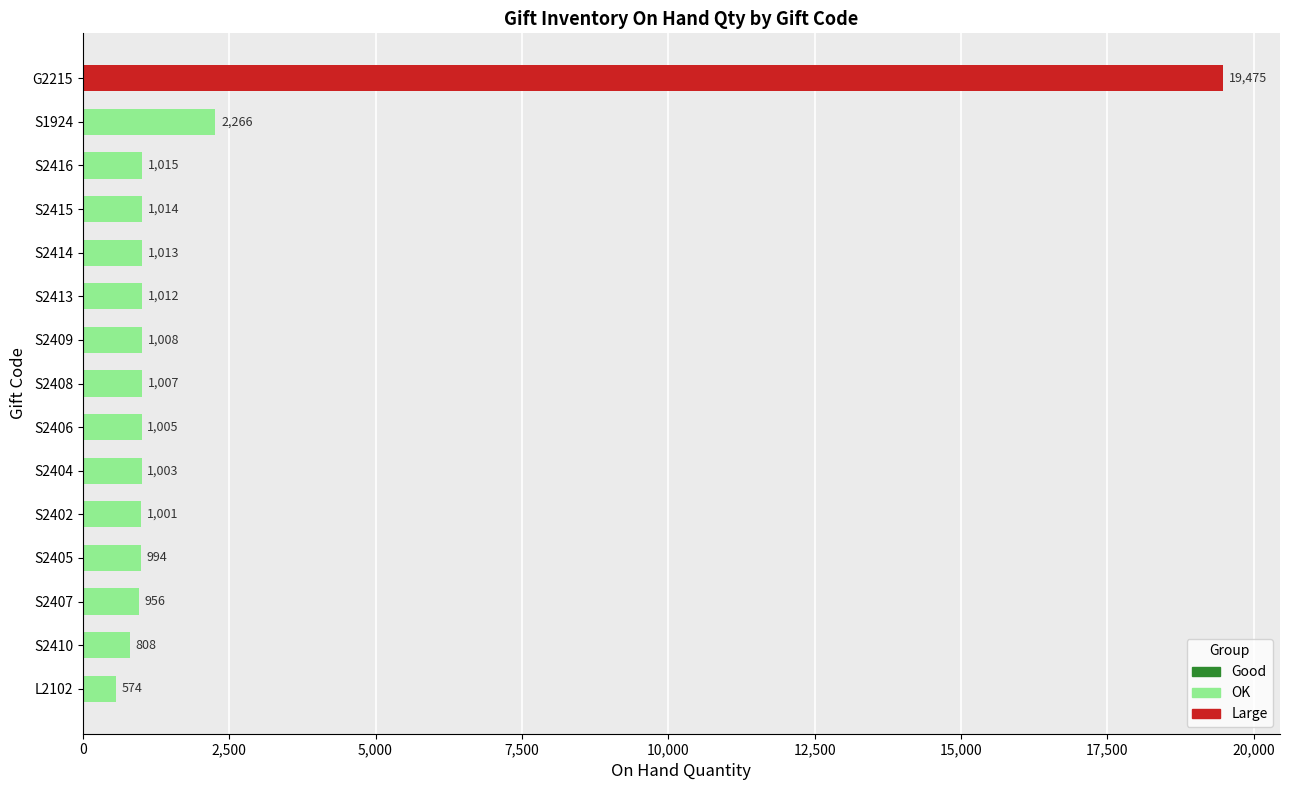

Reading top to bottom, transcribe all the data shown in this chart.

G2215=19475	S1924=2266	S2416=1015	S2415=1014	S2414=1013	S2413=1012	S2409=1008	S2408=1007	S2406=1005	S2404=1003	S2402=1001	S2405=994	S2407=956	S2410=808	L2102=574